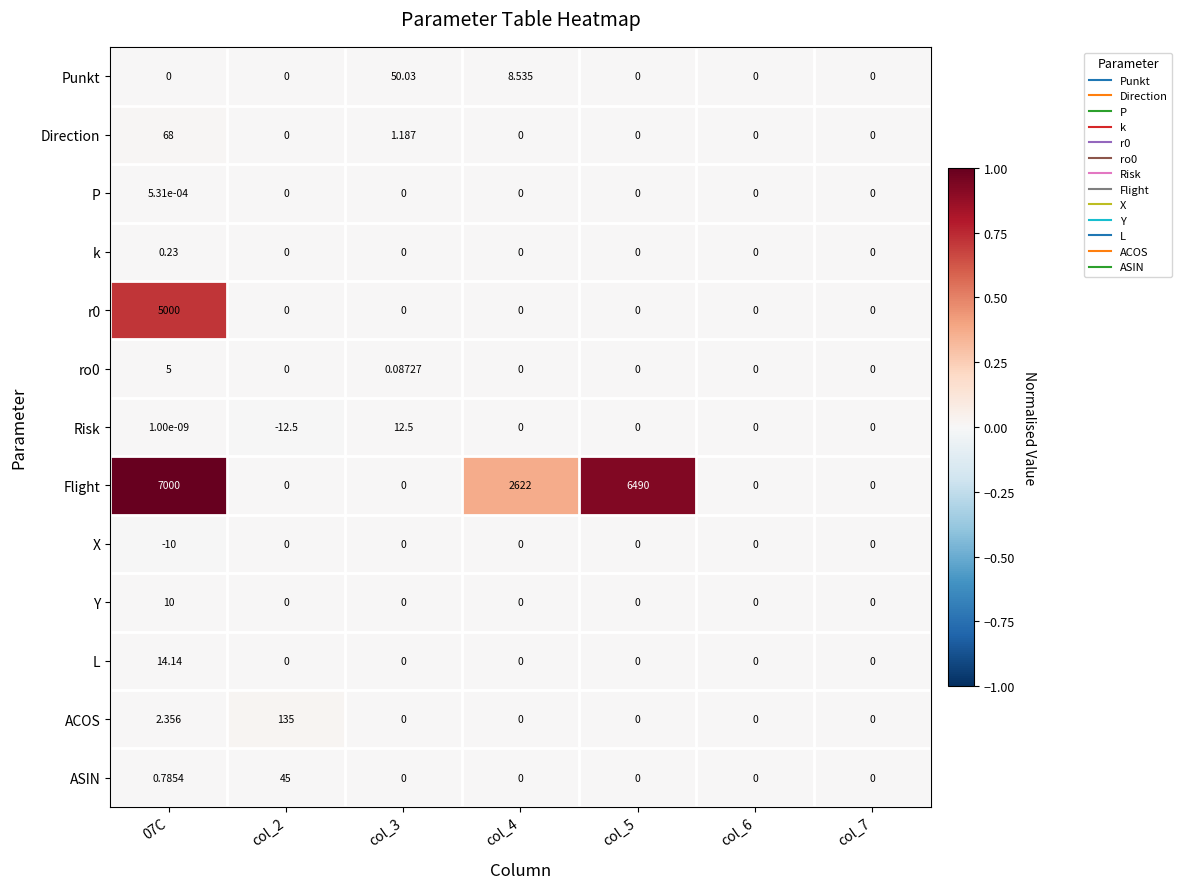

Is the value of P at col_2 greater than the value of k at 07C?

No